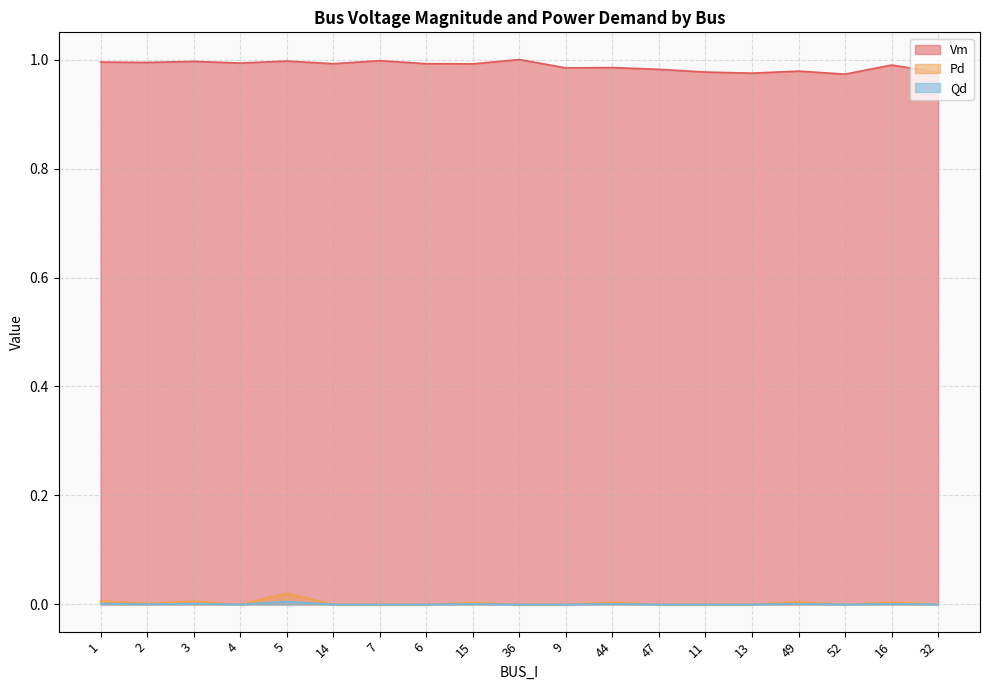

What value does the Vm series have at 2?

1.0